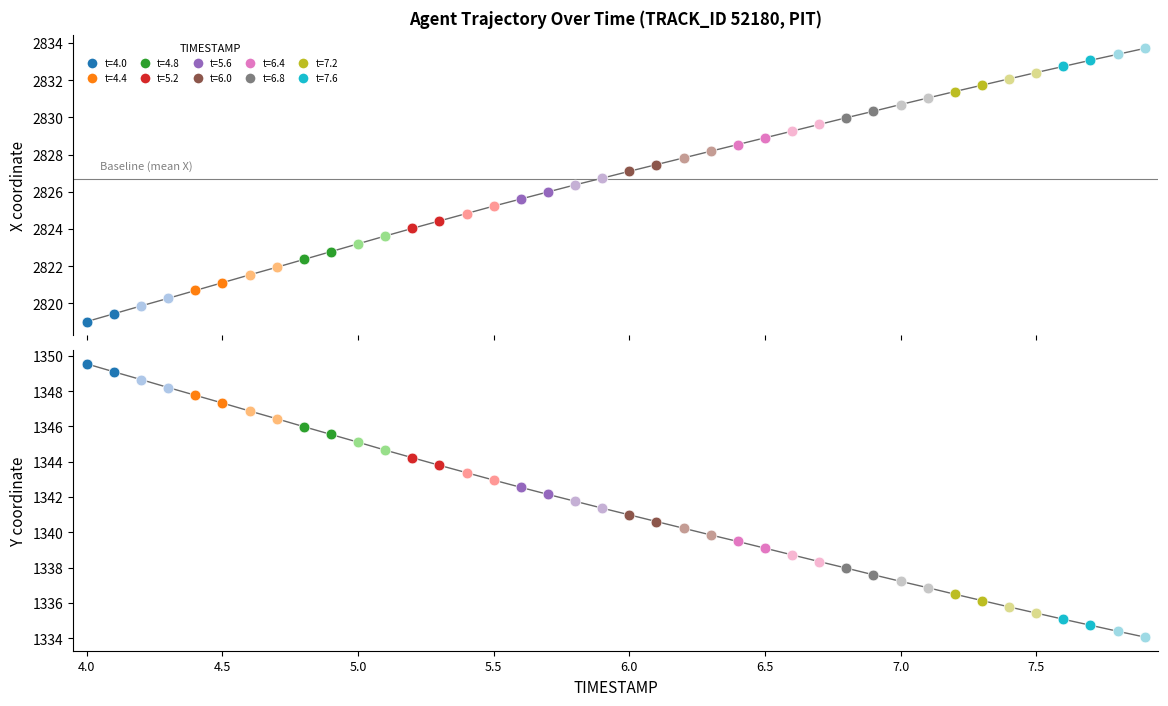

Which series has the largest total across all categories?

X